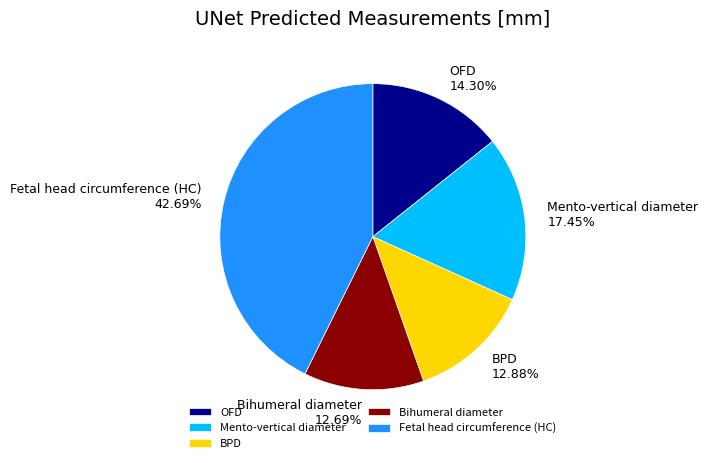

What percentage is the OFD slice, to the nearest percent?

14%